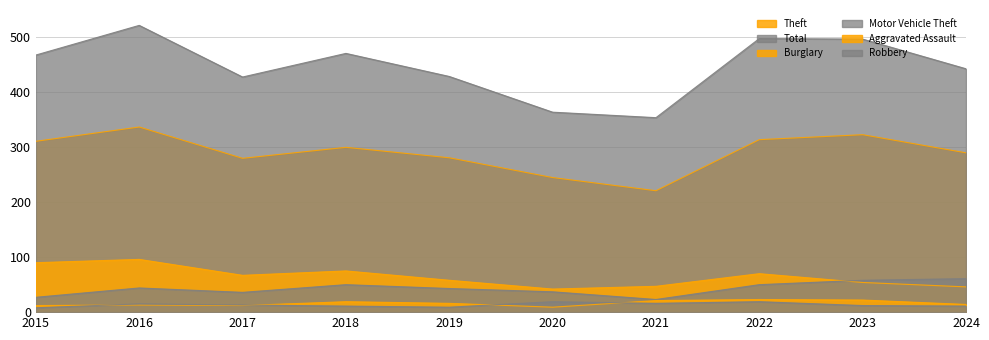

Where is the first local minimum for Motor Vehicle Theft?

2017